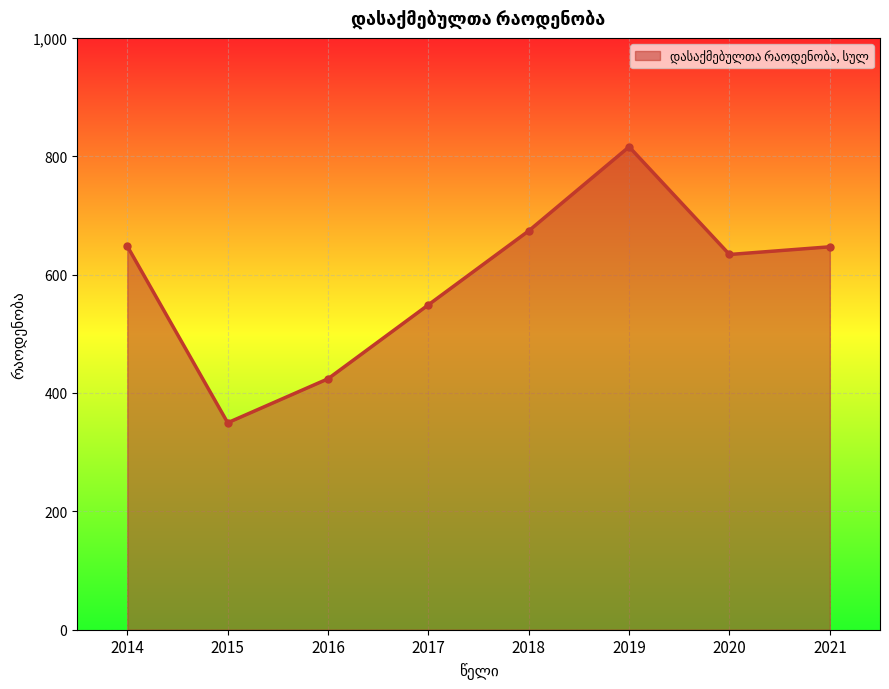

True or false: the data shows 648.0 at 2014.

True